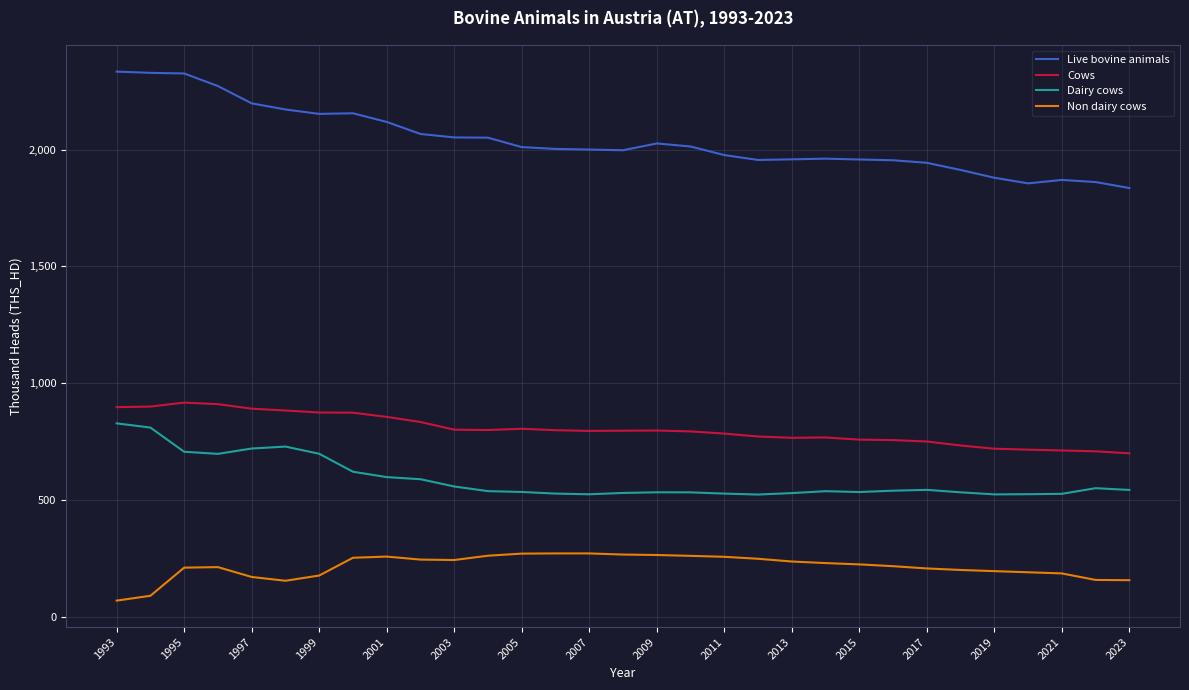

What is the highest value of the Non dairy cows series?

271.3